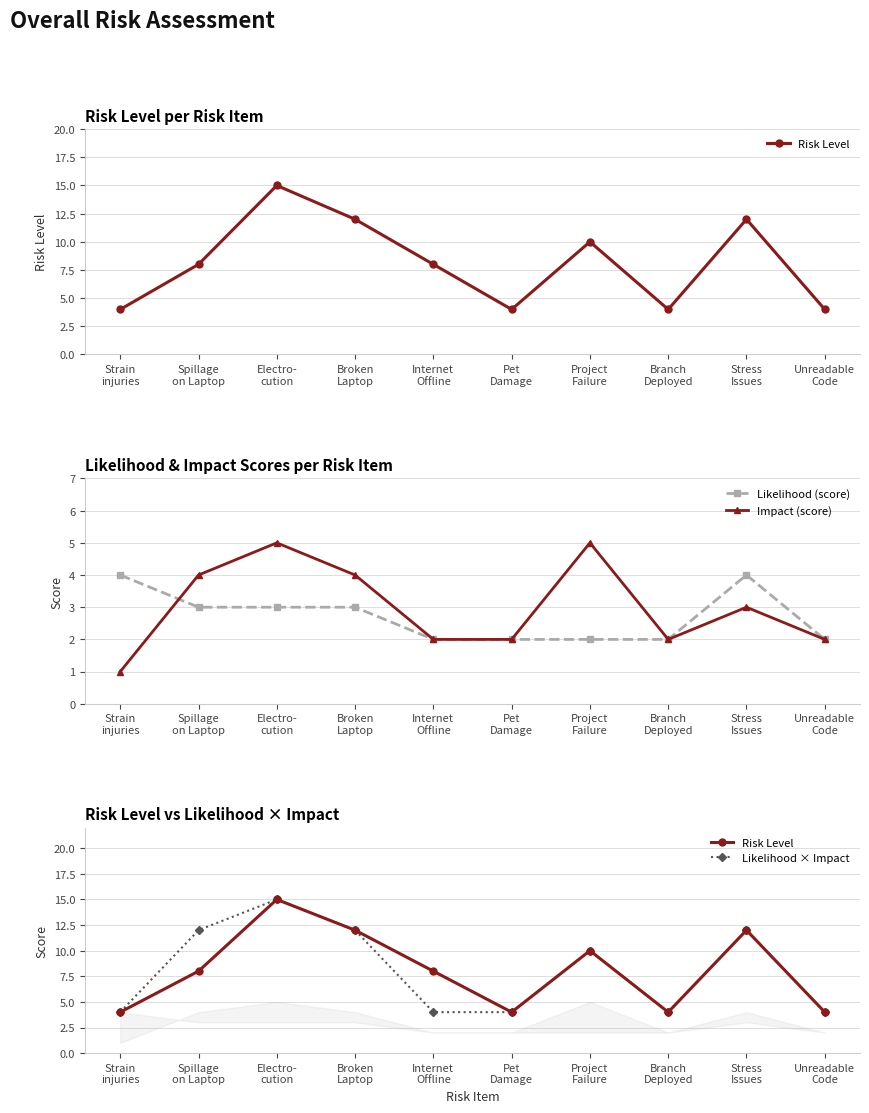

Reading right to left, what are all the values shown in this chart?

Risk Level: Unreadable
Code=4	Stress
Issues=12	Branch
Deployed=4	Project
Failure=10	Pet
Damage=4	Internet
Offline=8	Broken
Laptop=12	Electro-
cution=15	Spillage
on Laptop=8	Strain
injuries=4
Likelihood (score): Unreadable
Code=2	Stress
Issues=4	Branch
Deployed=2	Project
Failure=2	Pet
Damage=2	Internet
Offline=2	Broken
Laptop=3	Electro-
cution=3	Spillage
on Laptop=3	Strain
injuries=4
Impact (score): Unreadable
Code=2	Stress
Issues=3	Branch
Deployed=2	Project
Failure=5	Pet
Damage=2	Internet
Offline=2	Broken
Laptop=4	Electro-
cution=5	Spillage
on Laptop=4	Strain
injuries=1
Likelihood × Impact: Unreadable
Code=4	Stress
Issues=12	Branch
Deployed=4	Project
Failure=10	Pet
Damage=4	Internet
Offline=4	Broken
Laptop=12	Electro-
cution=15	Spillage
on Laptop=12	Strain
injuries=4